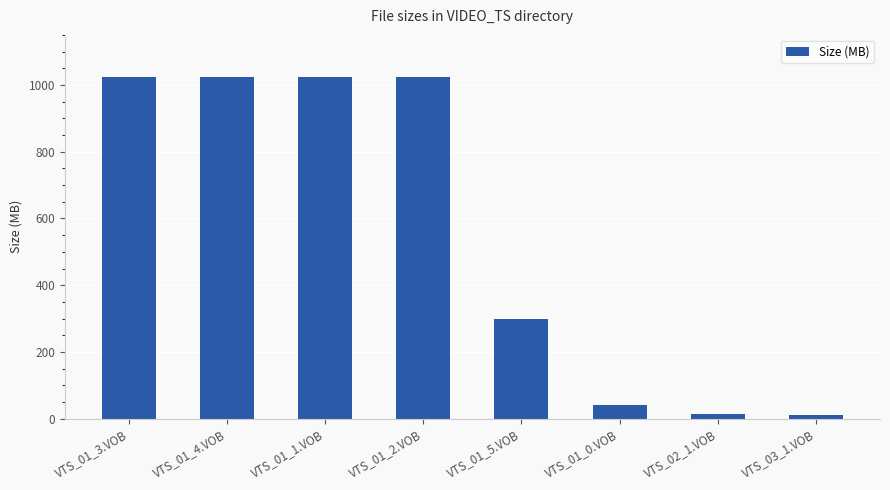

Does the chart contain stacked bars?

No